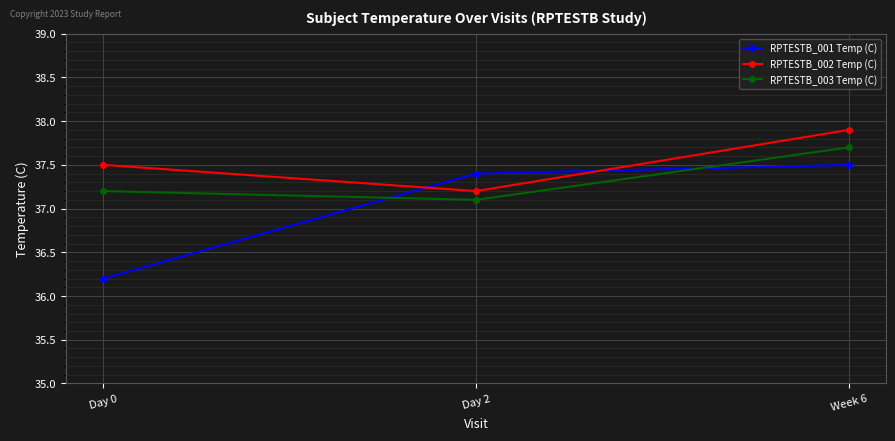

Where is RPTESTB_002 Temp (C) nearest to the value 37?

Day 2